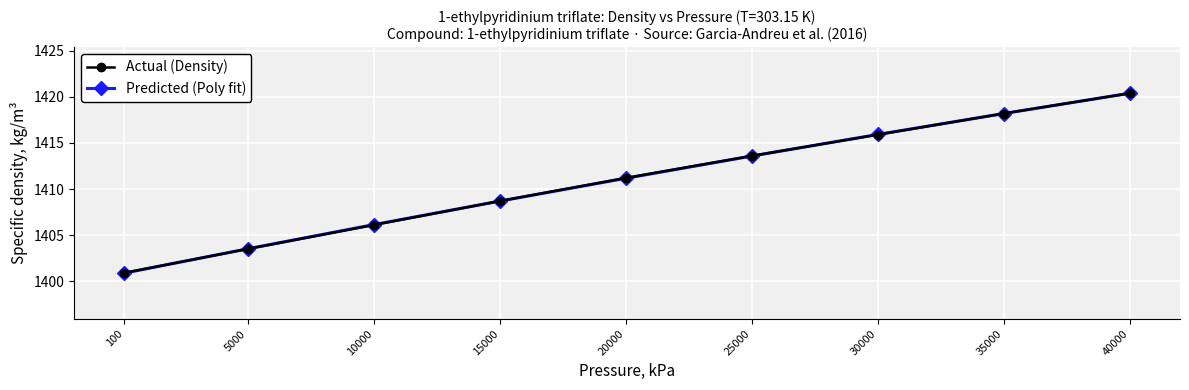

How many lines are shown in the chart?

2